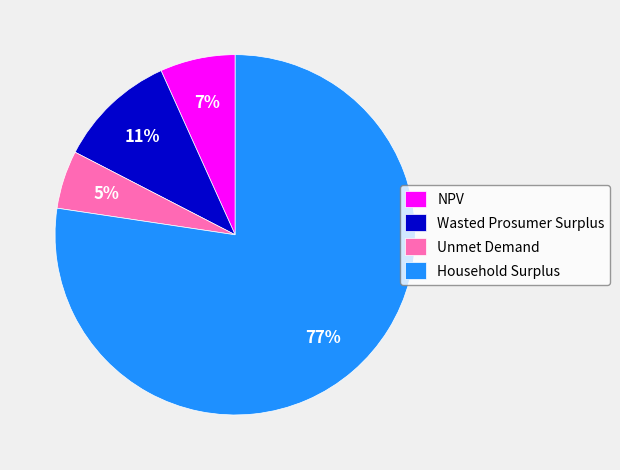

The Household Surplus slice represents 77% of the pie. True or false?

True